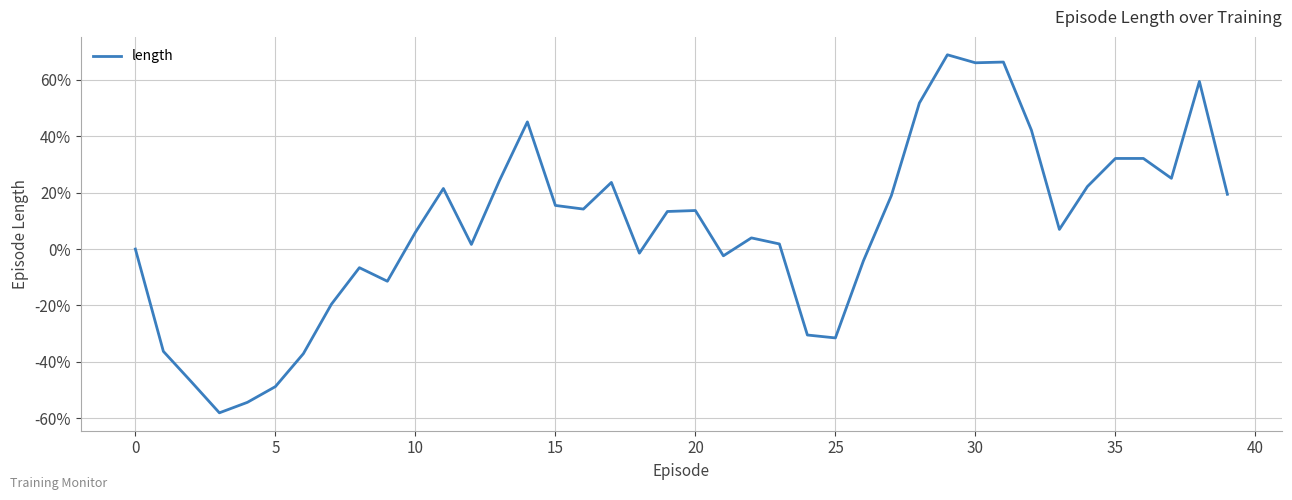

Does the chart display data point markers on the line(s)?

No